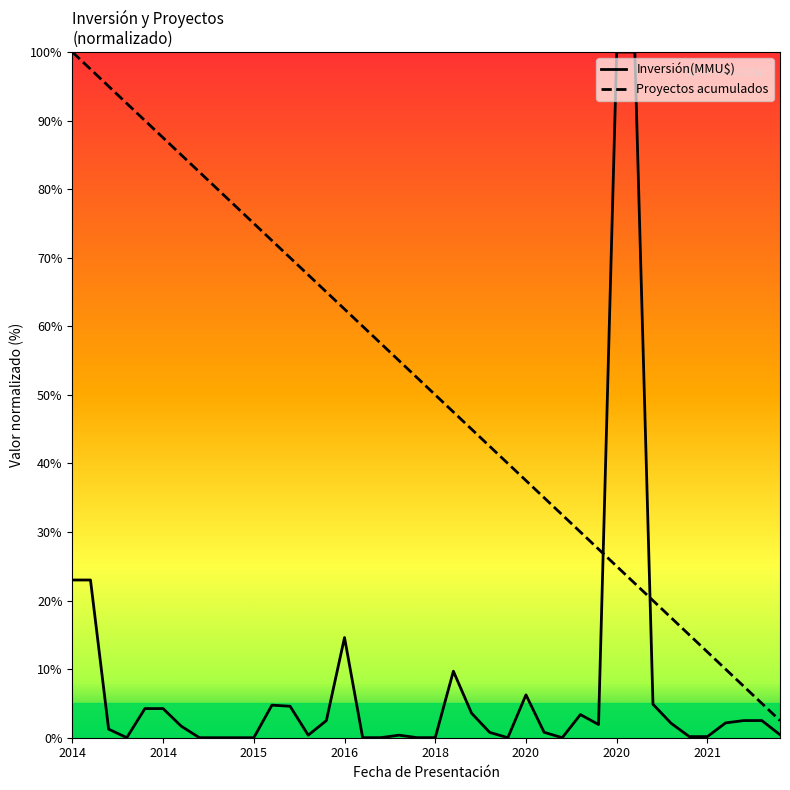

What is the average value?

51.2